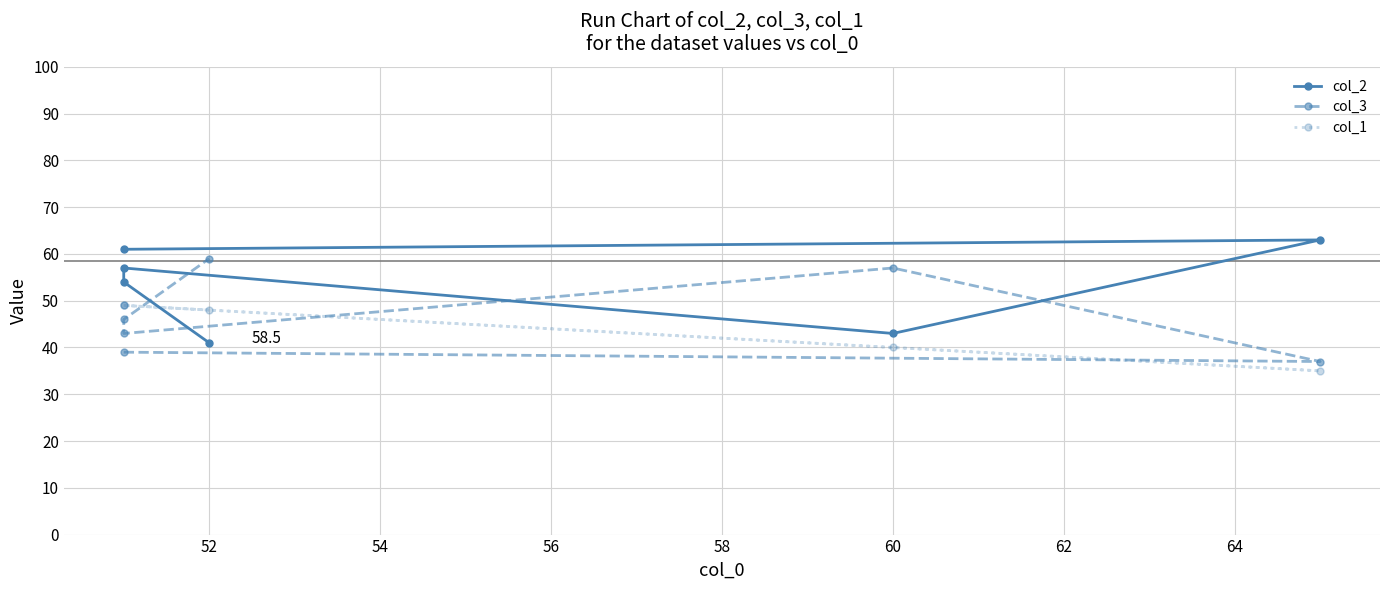

What is the minimum value for col_3?

37